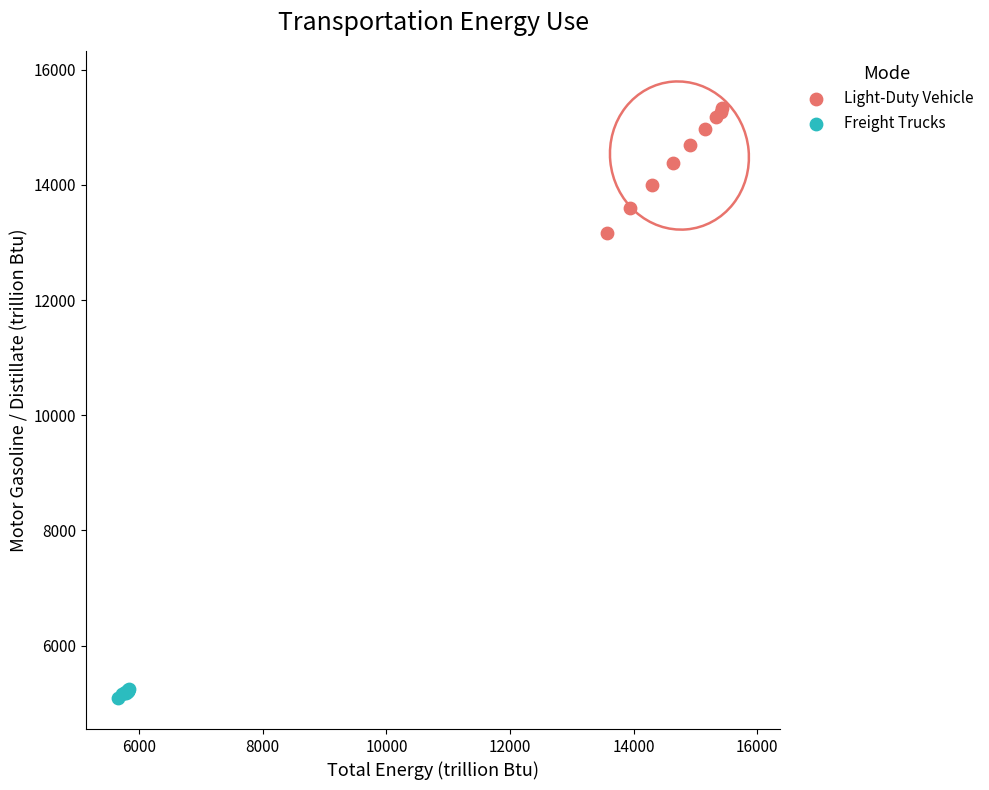

Which series reaches the maximum Y coordinate?

Light-Duty Vehicle